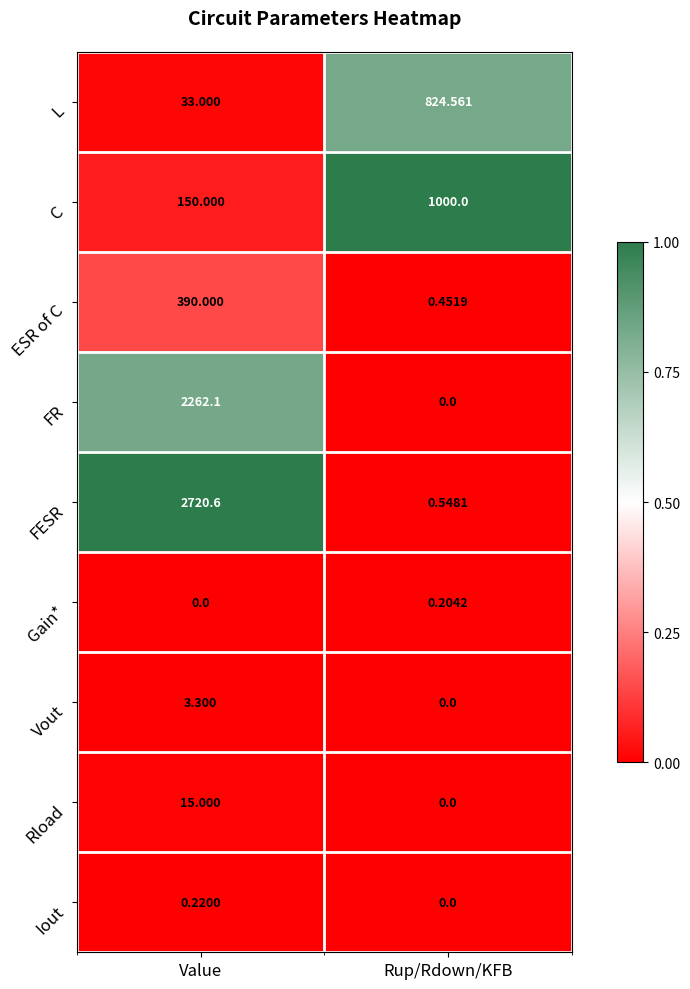

Which series has the widest spread of values?

FESR